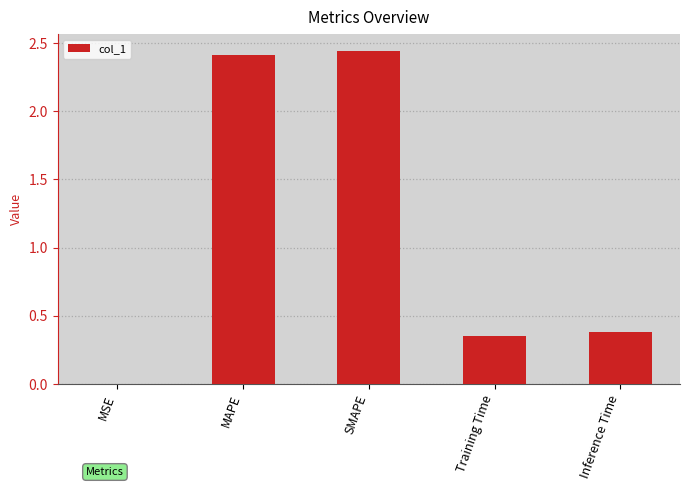

Between MSE and SMAPE, which is larger?

SMAPE